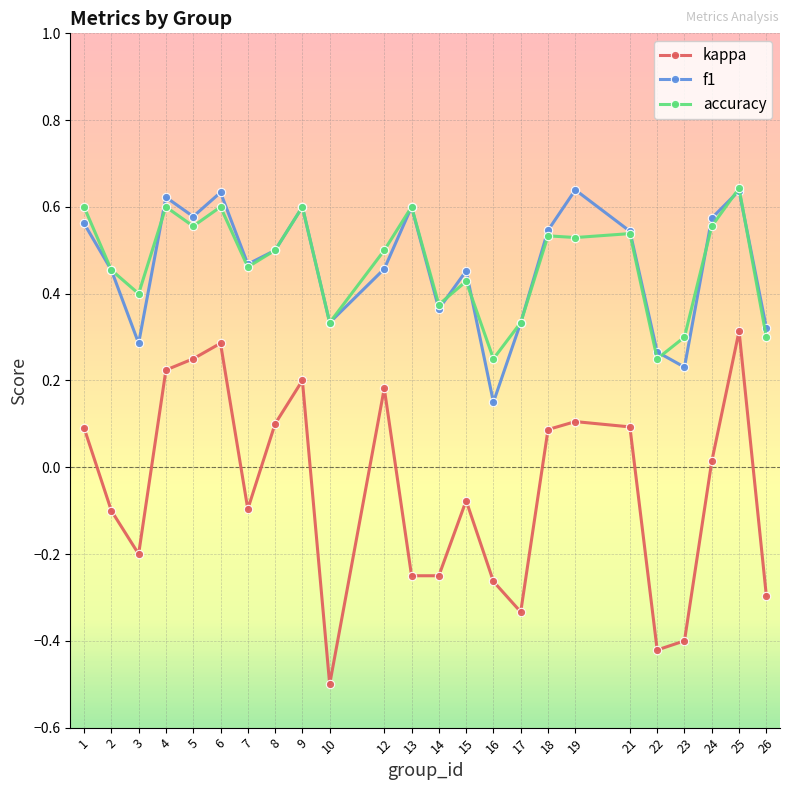

Which series changed the most between 4 and 26?

kappa